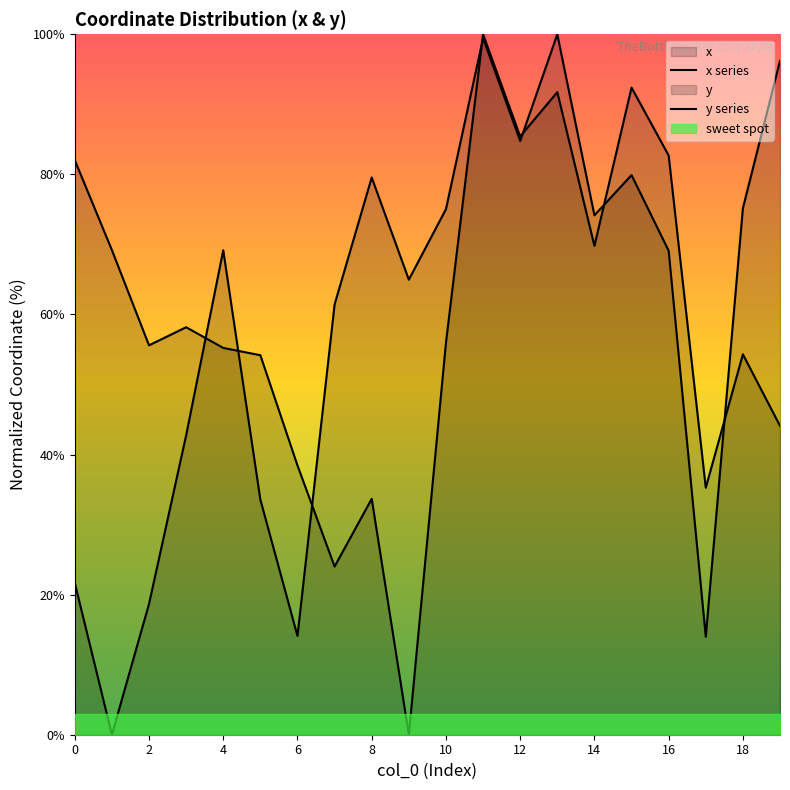

What is the label of the 8th point from the right?

12